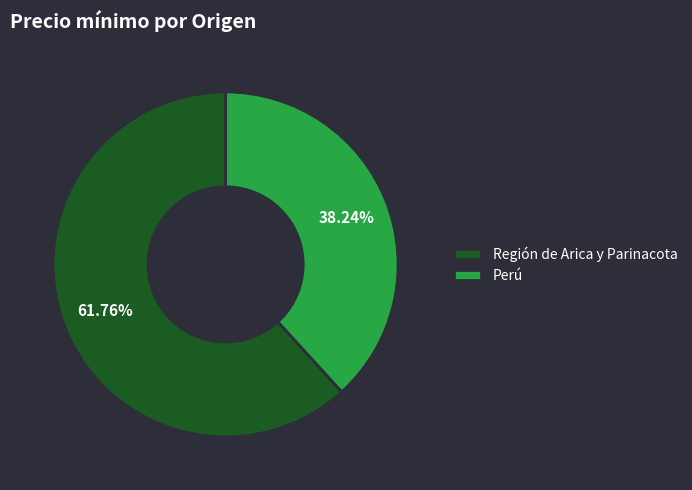

To the nearest percent, what is the combined percentage of Perú and Región de Arica y Parinacota?

100%